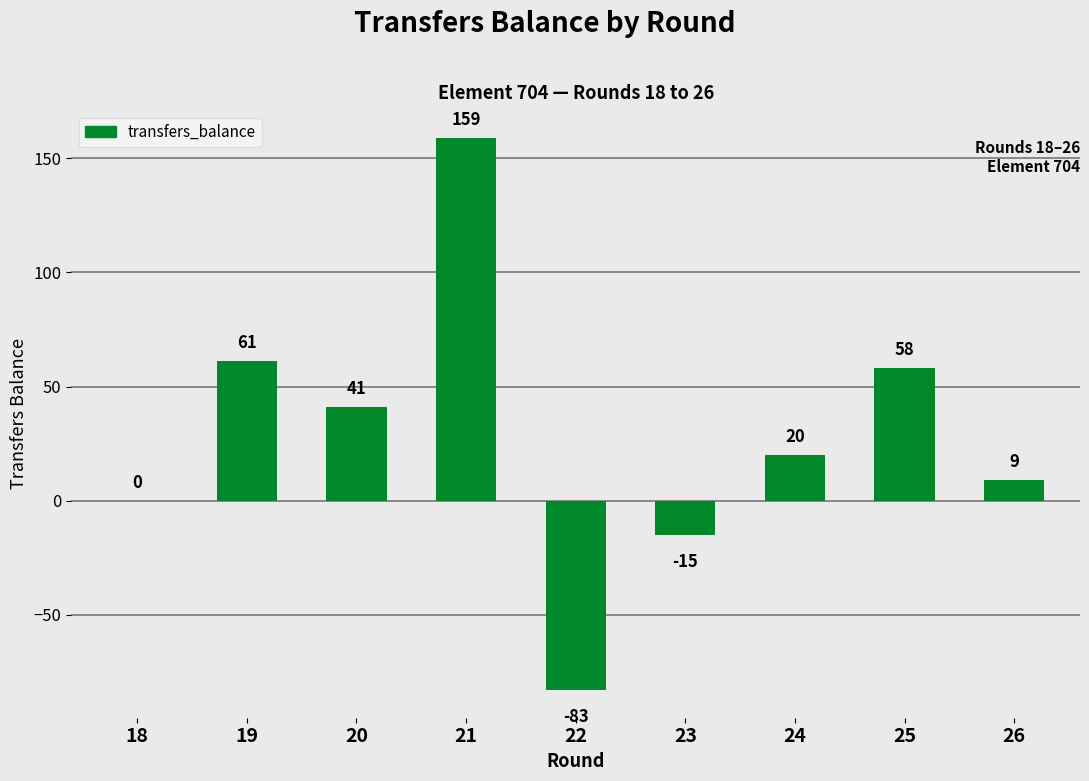

Is it true that the value at 18 is 78?

False